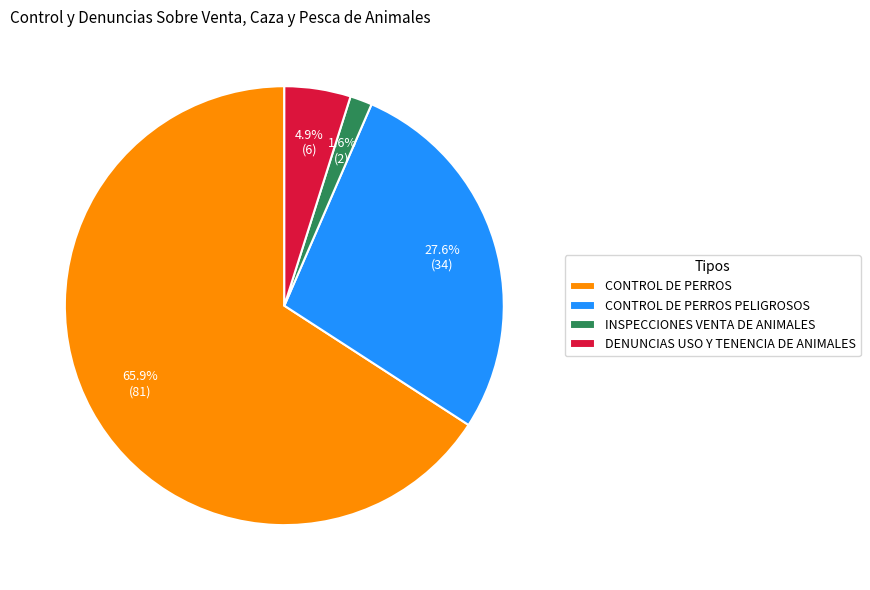

Which category has the biggest portion of the pie?

CONTROL DE PERROS